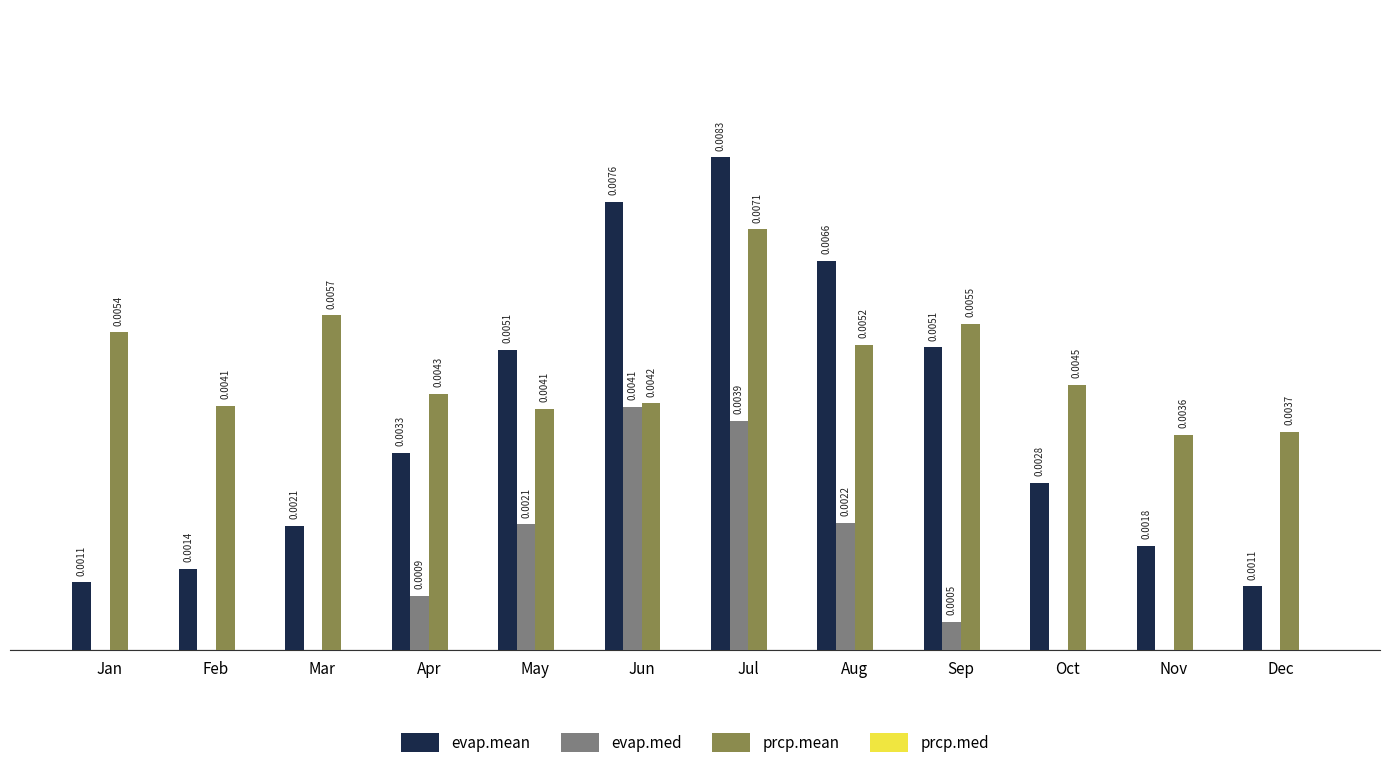

Which series has the largest total across all categories?

prcp.mean